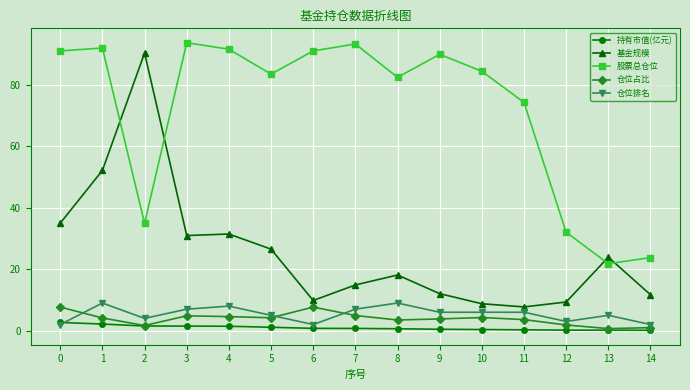

What is the sum of all 股票总仓位 values?

1079.9